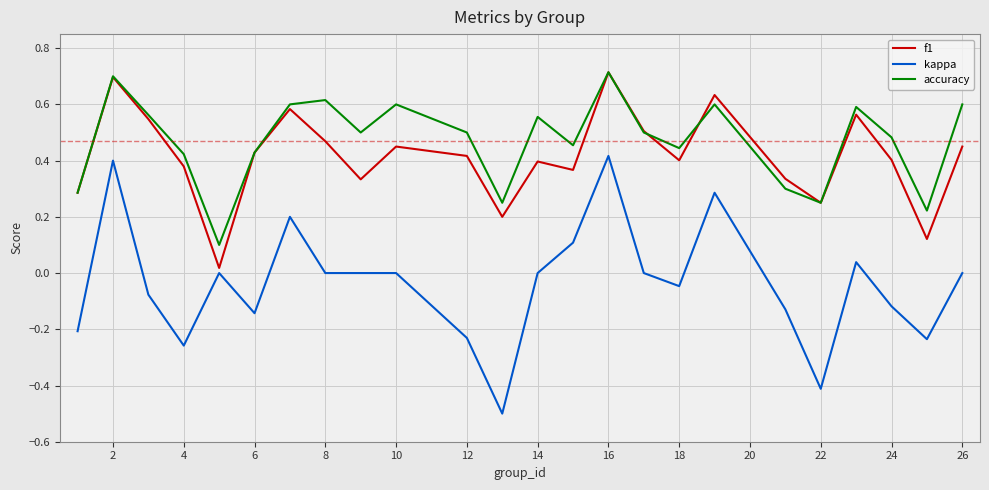

What is the smallest value displayed?

-0.5